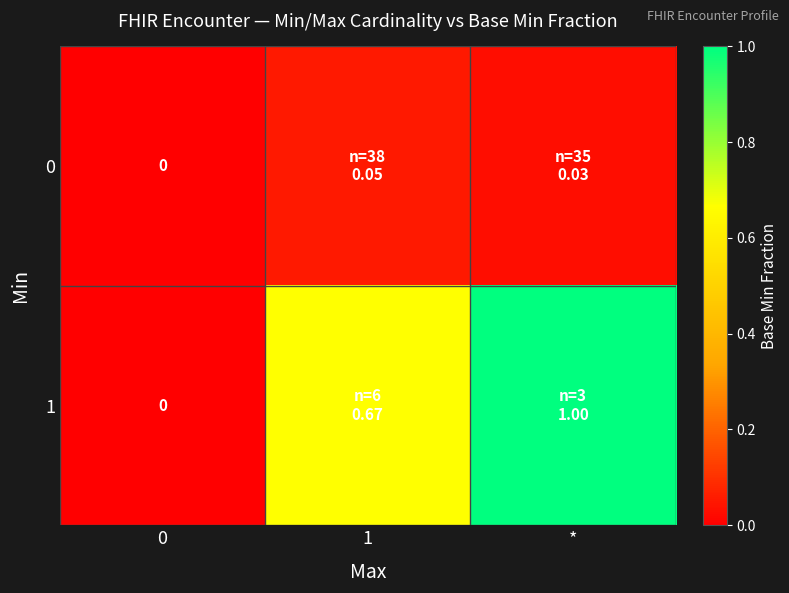

What is the total value across all series at 1?

0.7